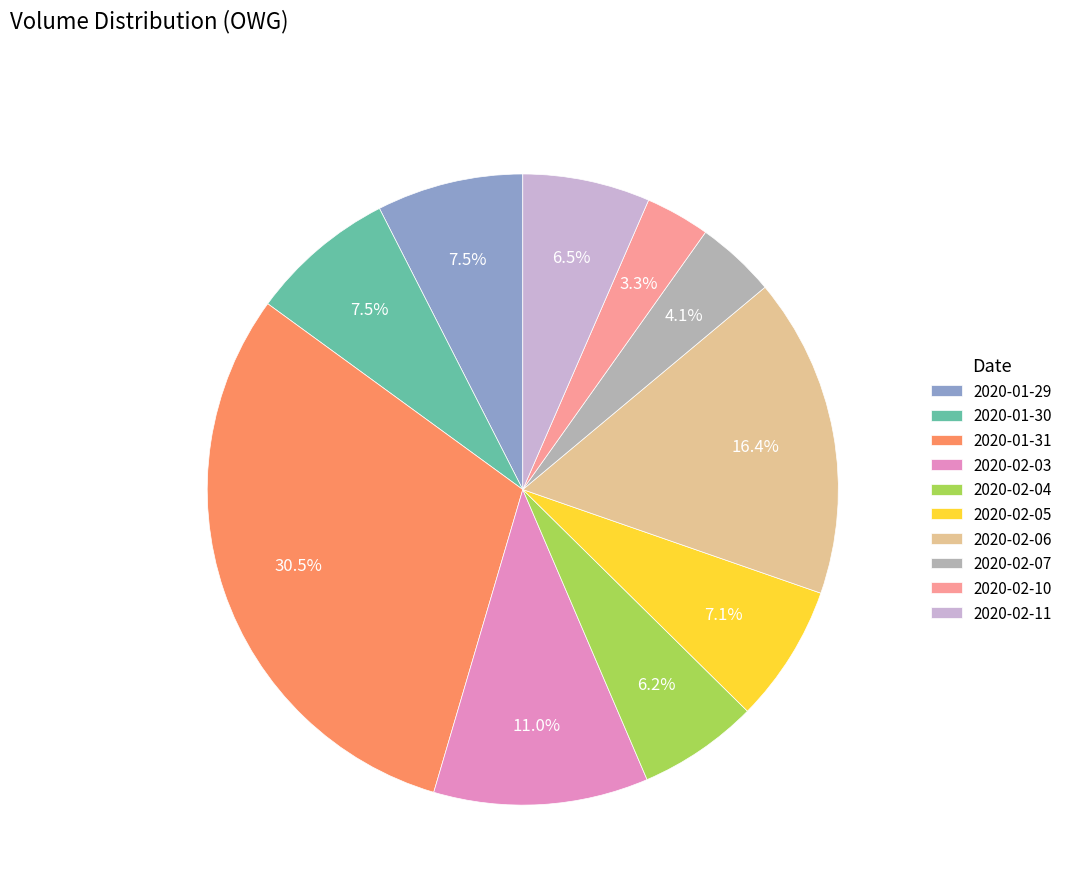

How much of the chart is everything except 2020-02-03?

89.0%